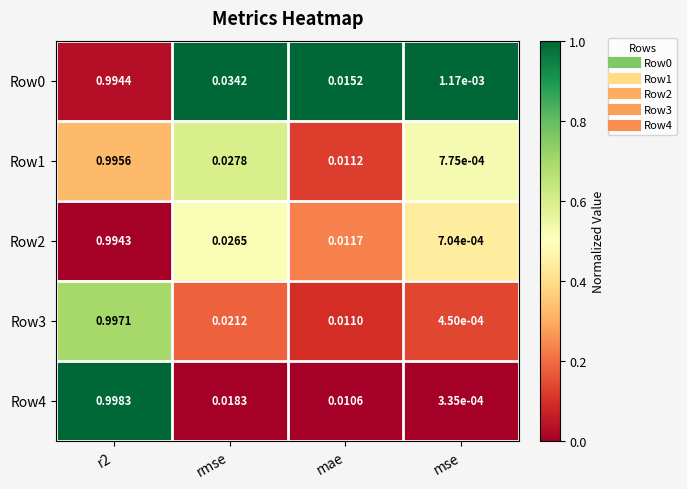

Where is Row1 nearest to the value 0?

mse